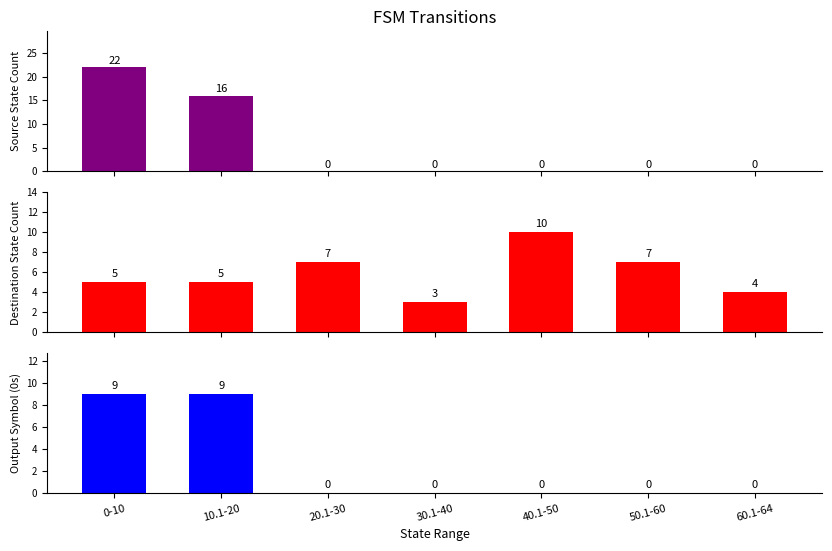

At which category does the chart reach its peak across all series?

0-10